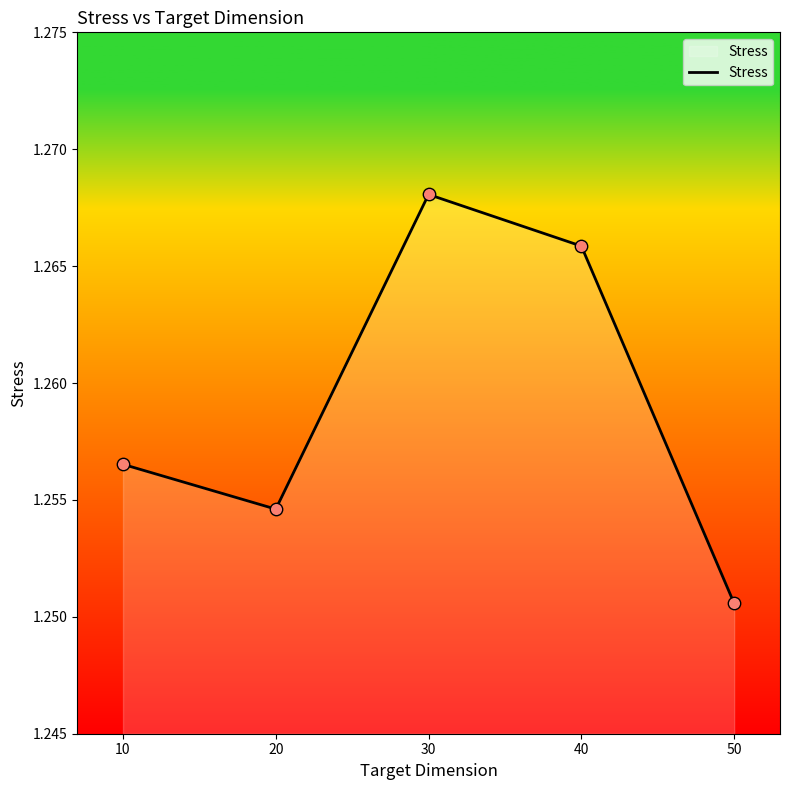

Between 20 and 30, which is larger?

30